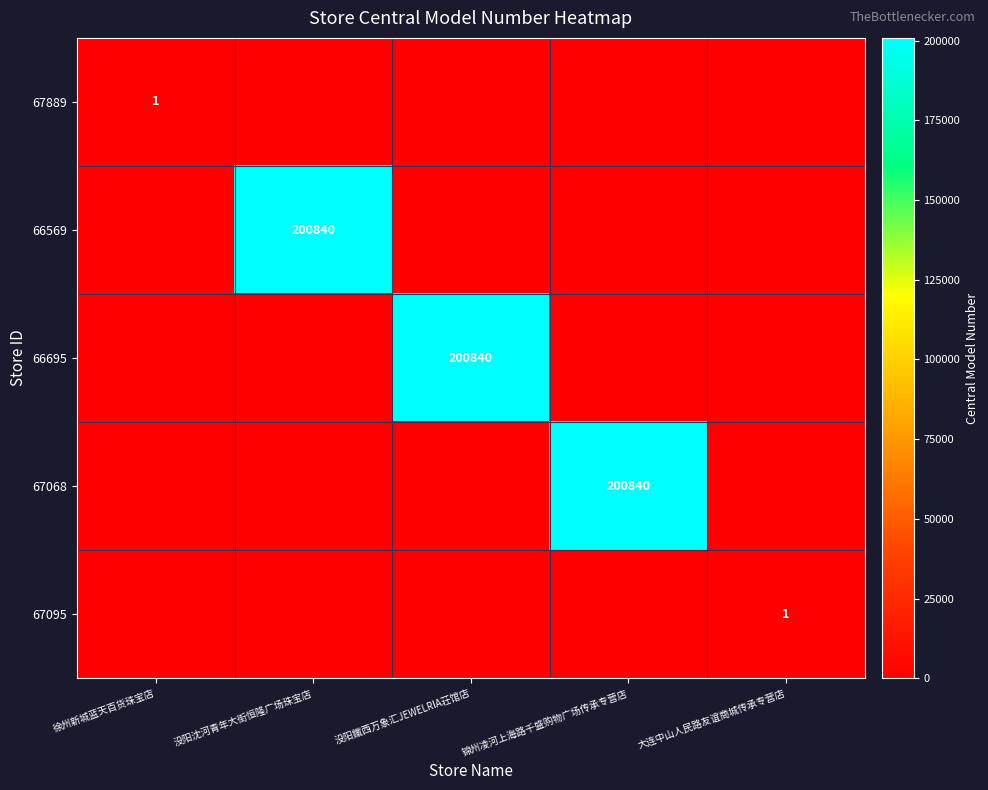

Is the value of 67068 at 锦州凌河上海路千盛购物广场传承专营店 greater than the value of 67095 at 大连中山人民路友谊商城传承专营店?

Yes